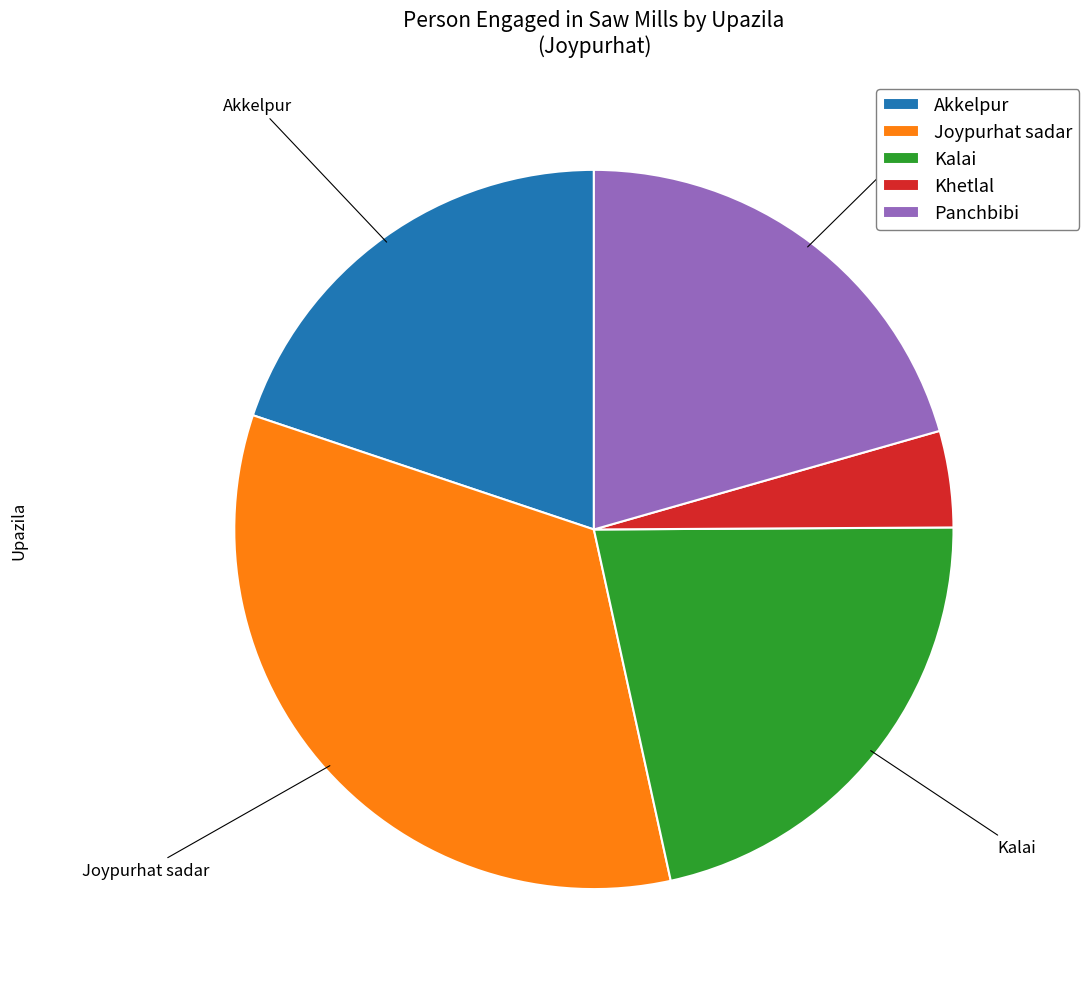

Do Kalai and Joypurhat sadar together represent more than half of the pie?

Yes